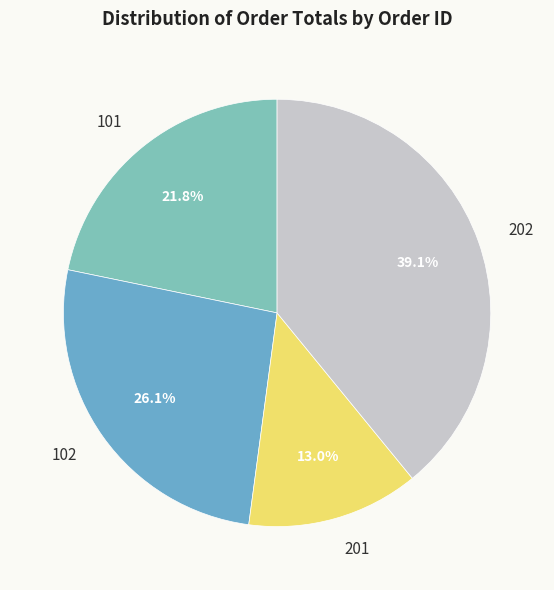

How many slices are in this pie chart?

4